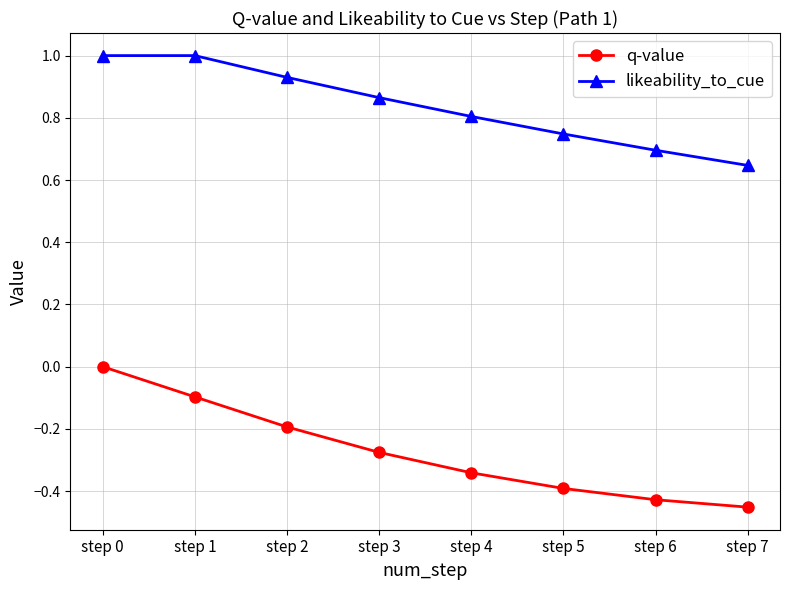

True or false: q-value and likeability_to_cue cross at least once.

False